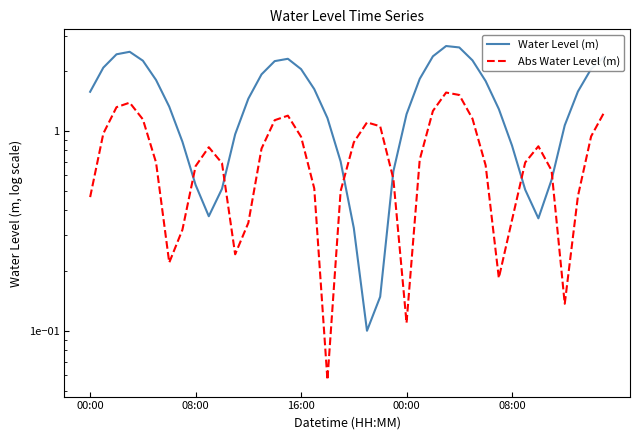

What is the average value of the Water Level (m) series?

1.4